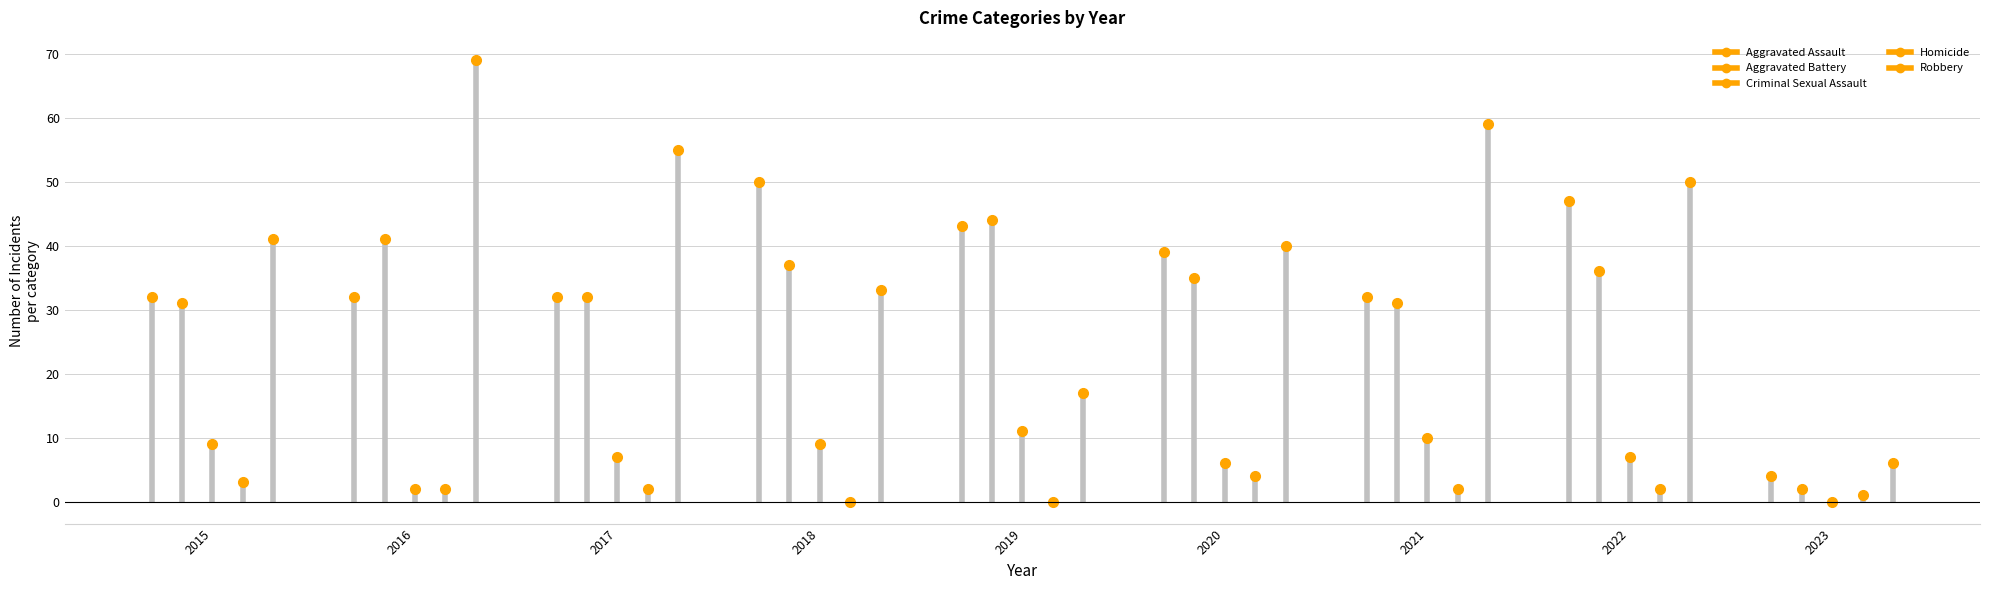

What is the value of the Homicide point at the 2nd from the left?

2